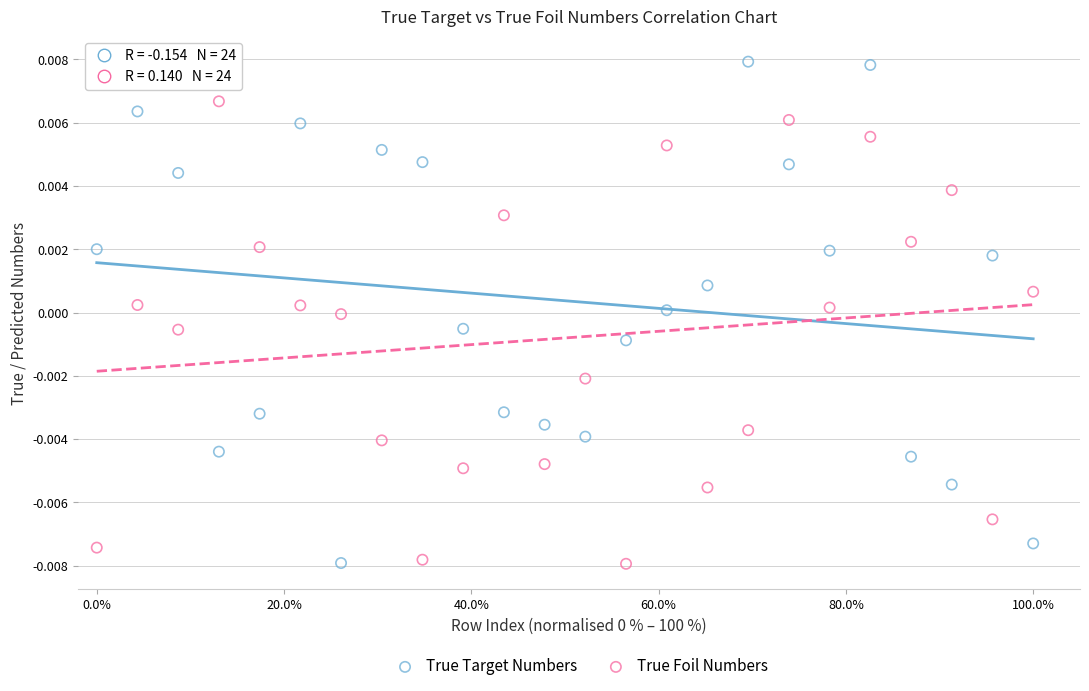

Which series has the largest Y range (max minus min)?

True Target Numbers